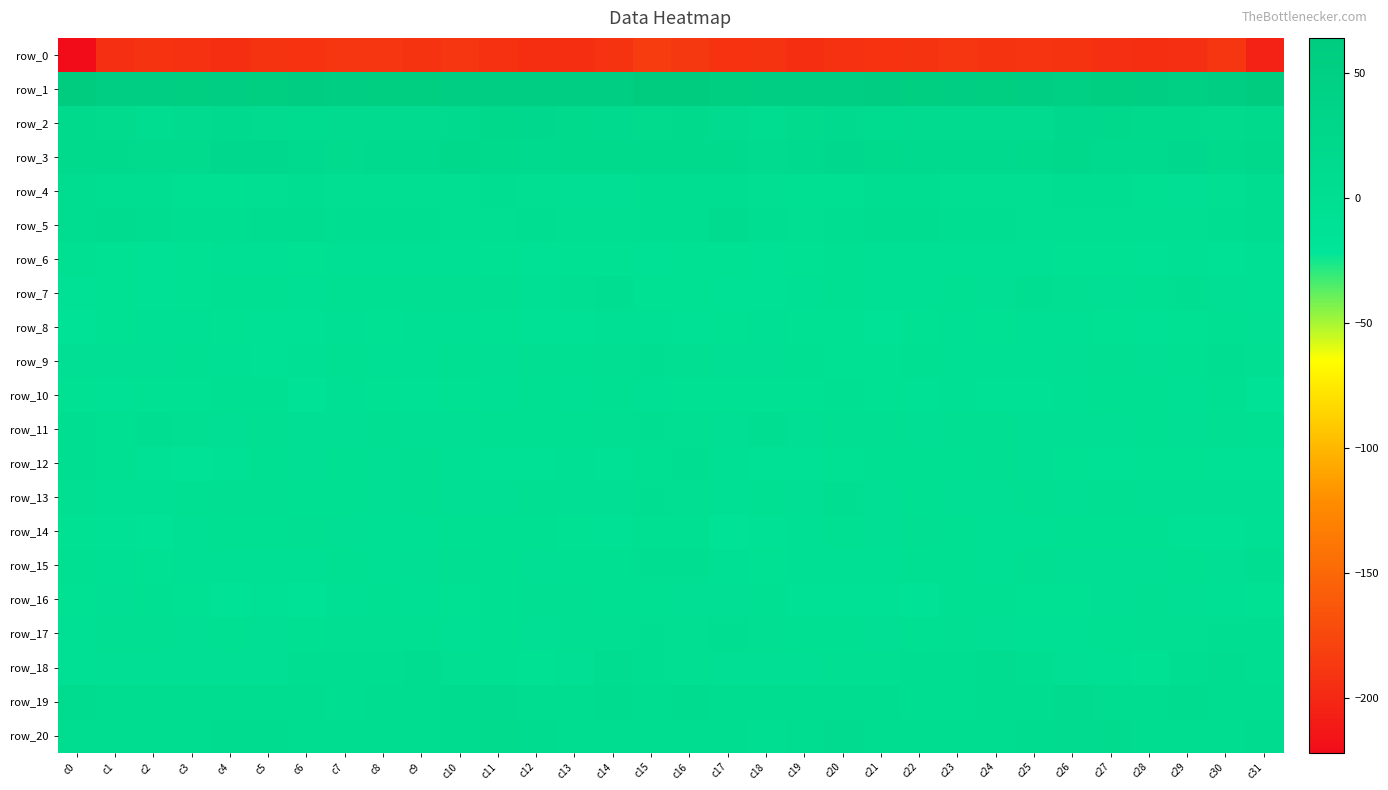

Where does the row_11 series first go above -2?

c0